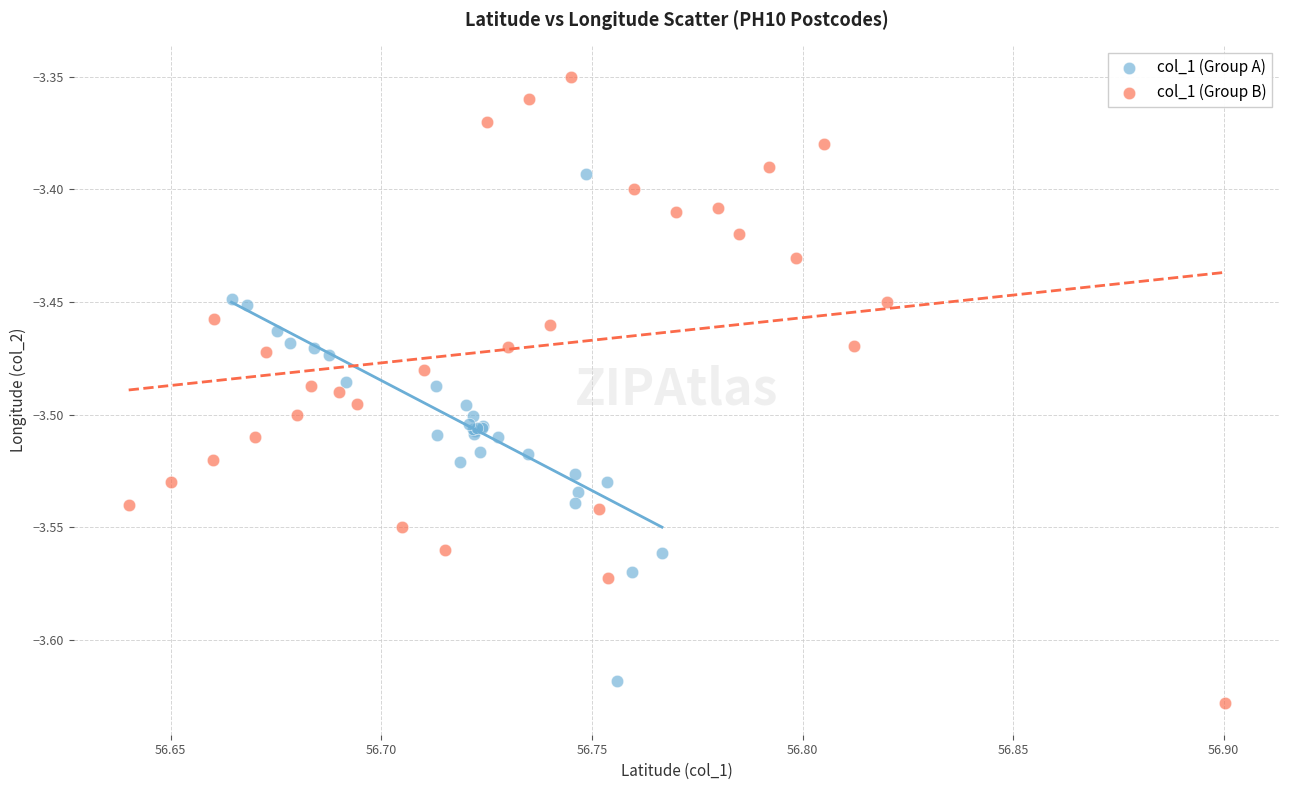

Which series reaches the maximum Y coordinate?

col_1 (Group B)